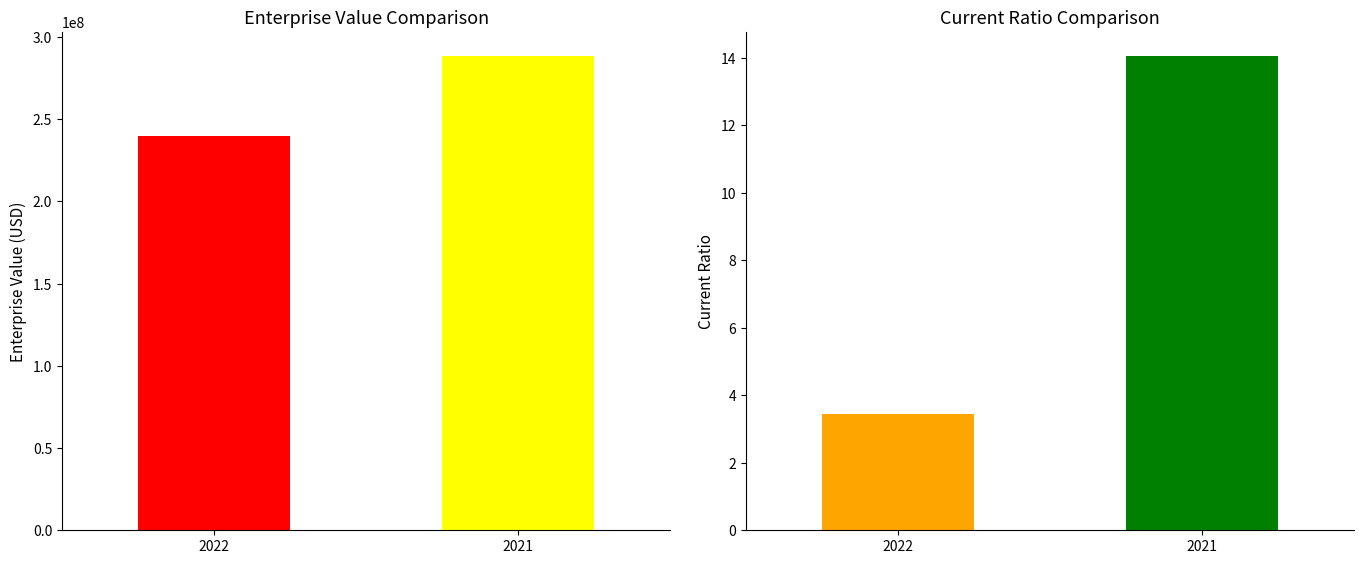

The chart shows a value of 239633701.0 at 2022. True or false?

True